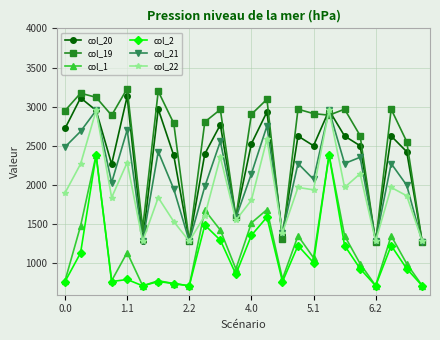

What is the value of the col_2 point at the 9th from the left?

713.6